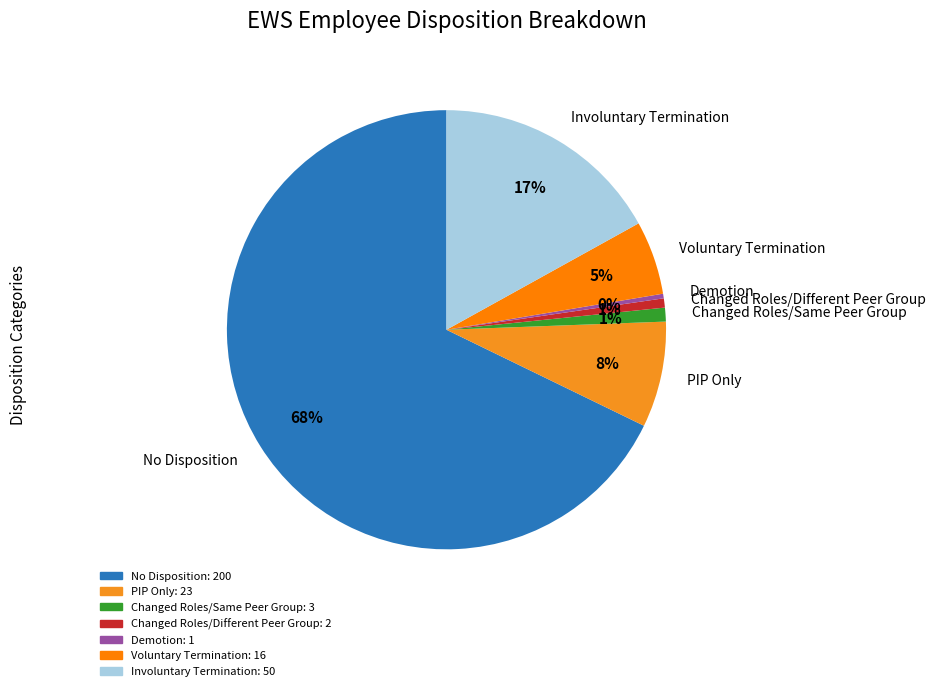

To the nearest percent, what is the difference between the No Disposition and Changed Roles/Same Peer Group slice percentages?

67%